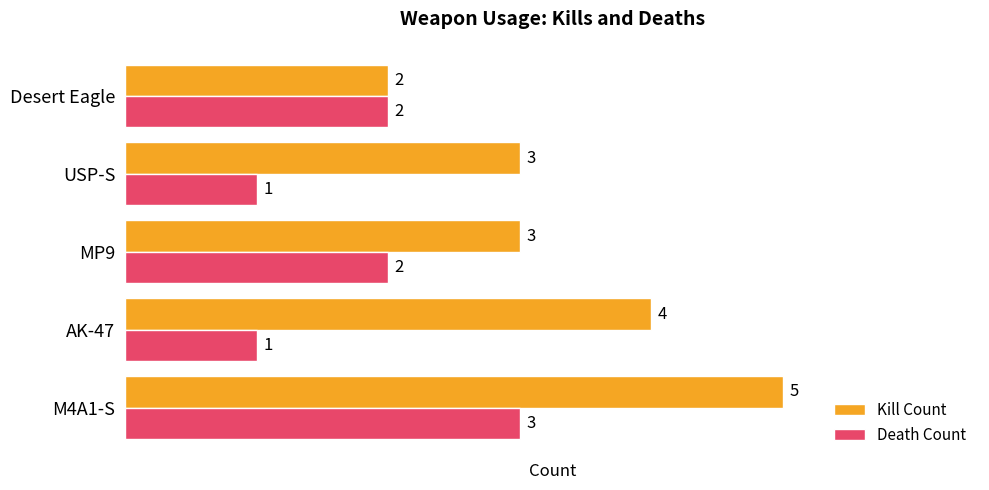

What is the difference between the highest and lowest values at AK-47?

3